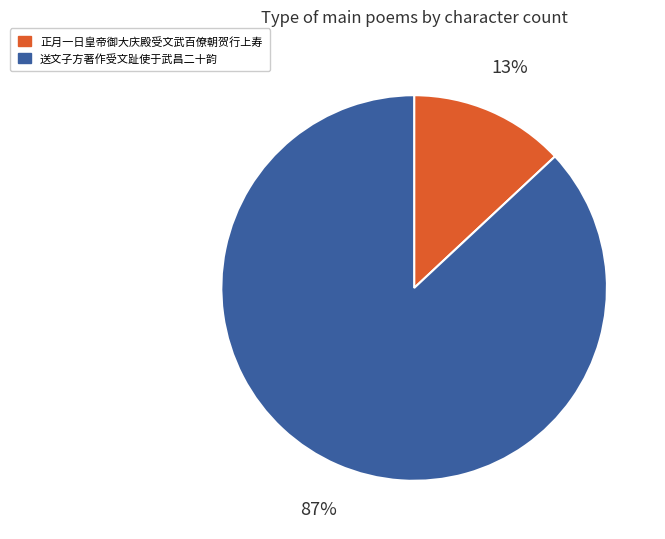

Is there any slice that represents more than half of the pie?

Yes